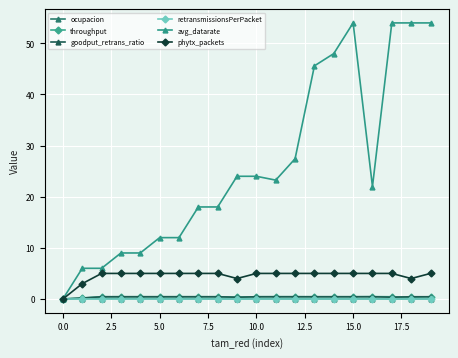

How many distinct data groups are displayed?

6